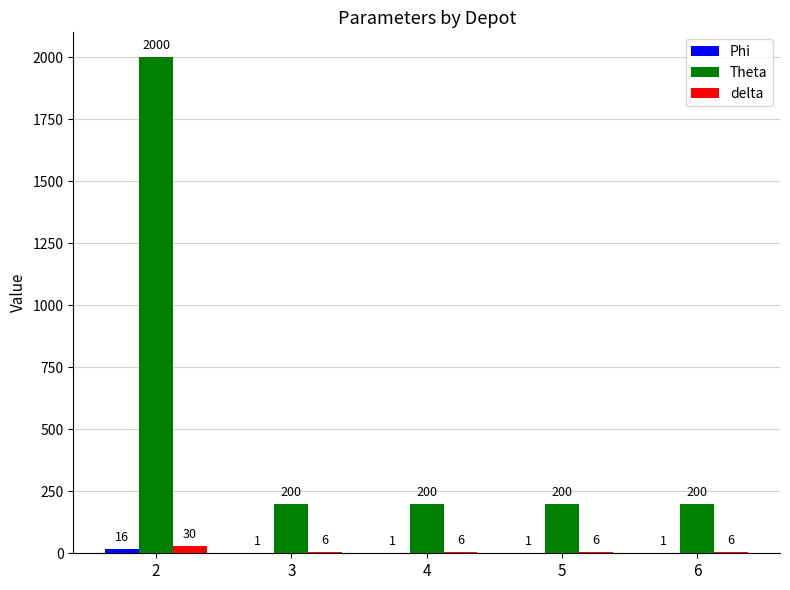

The Theta series shows 200 at 6. True or false?

True